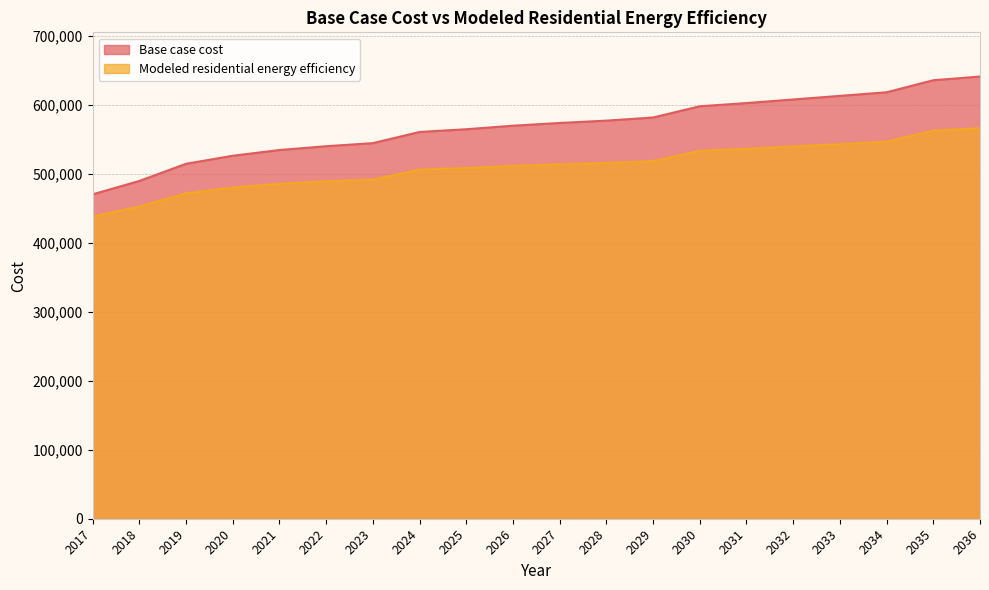

At which label does Modeled residential energy efficiency reach its minimum?

2017